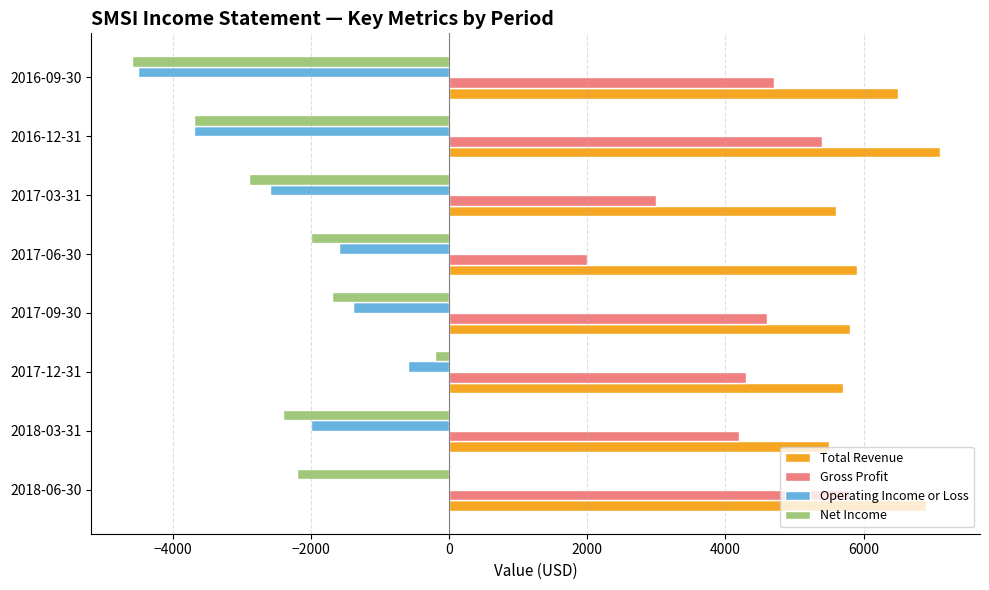

Count the number of data series in this chart.

4